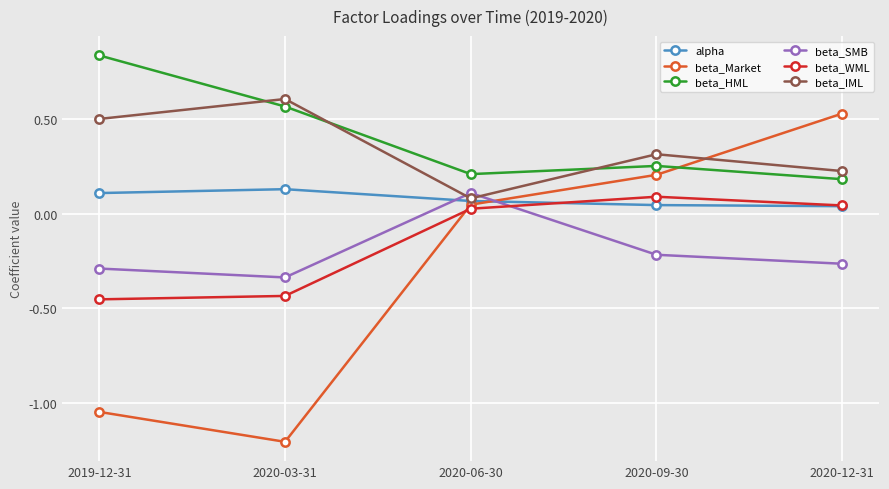

Where is beta_IML nearest to the value 0?

2020-06-30